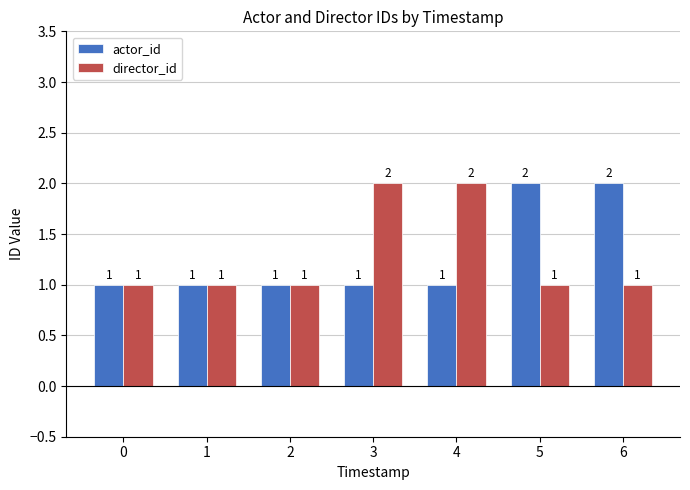

Which series changed the most between 0 and 5?

actor_id